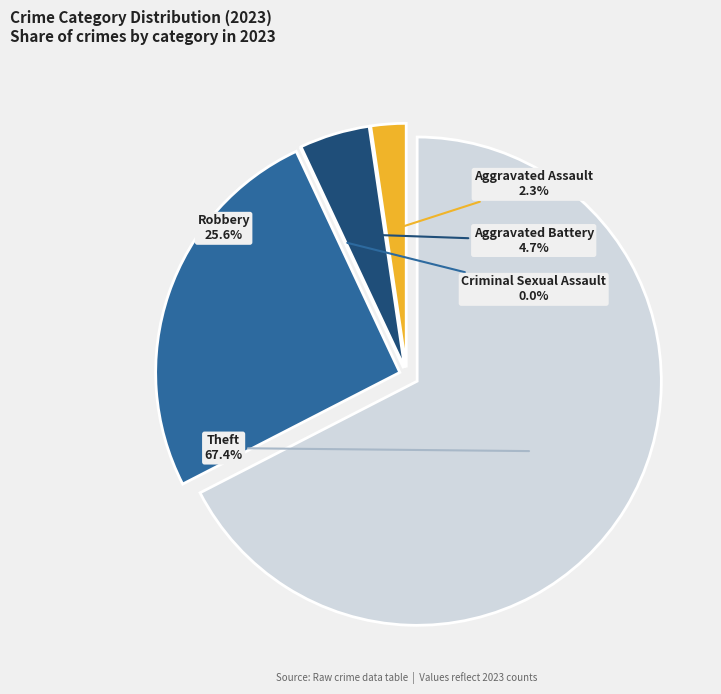

Which slice is the largest?

Theft